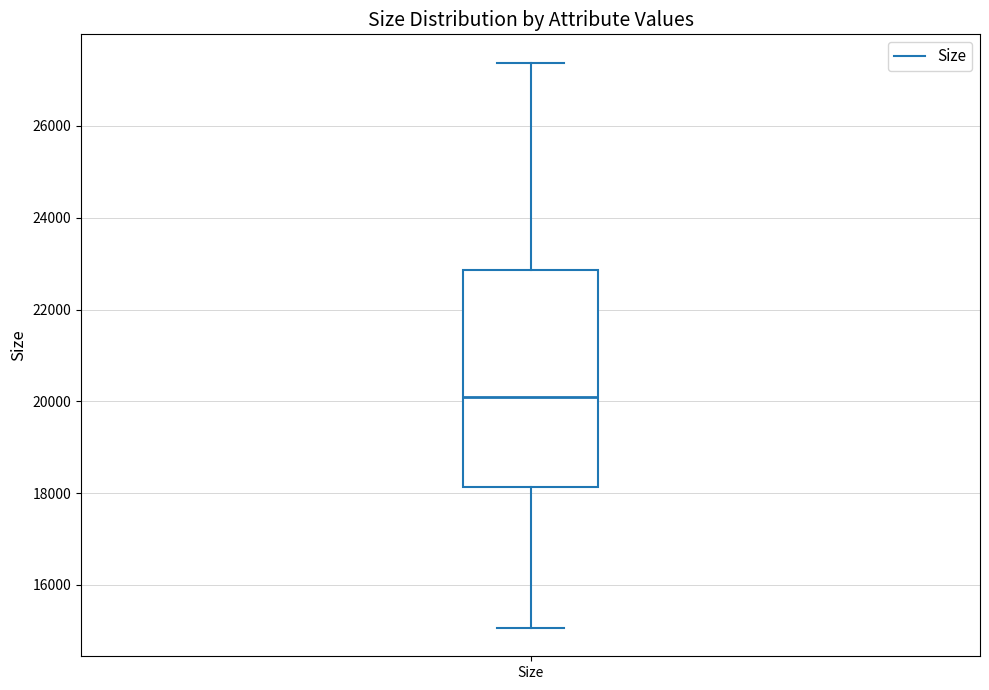

Read this box plot against the y-axis: the position of the median line, the range covered by the box, and the ends of both whiskers. The values are not printed on the chart, so give them approximately, as read against the axis.

median 20200, box 18200 to 22800, whiskers 15000 to 27400